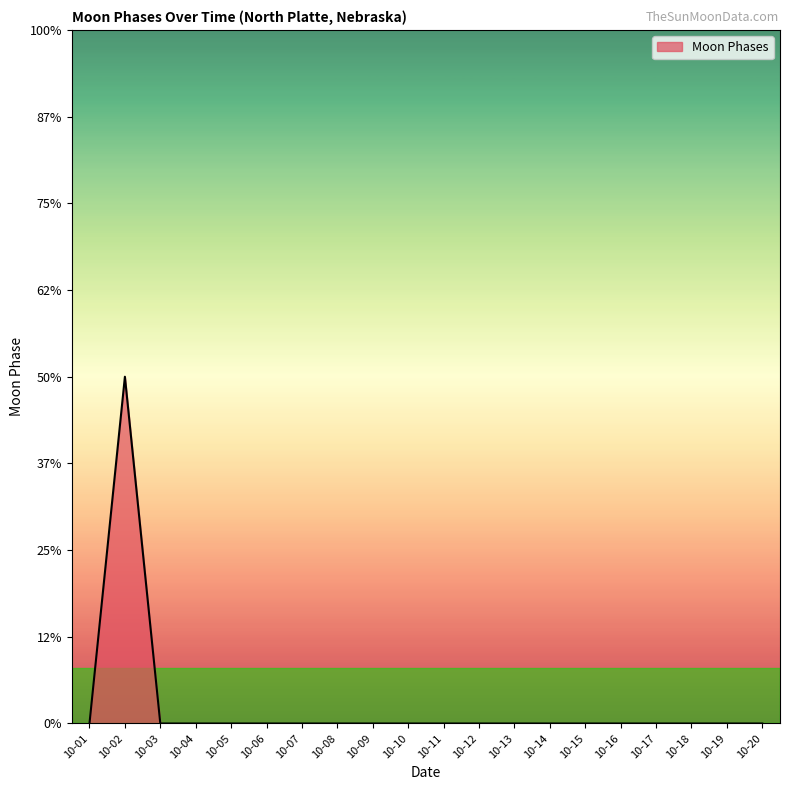

Which label corresponds to the largest value in the chart?

10-02